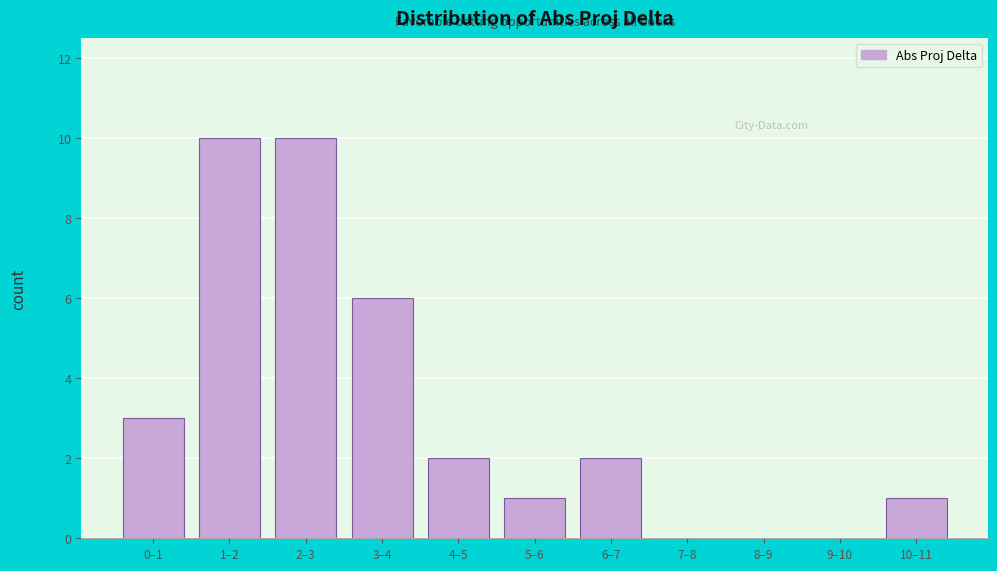

Reading left to right, what are all the values shown in this chart?

0–1=3	1–2=10	2–3=10	3–4=6	4–5=2	5–6=1	6–7=2	7–8=0	8–9=0	9–10=0	10–11=1